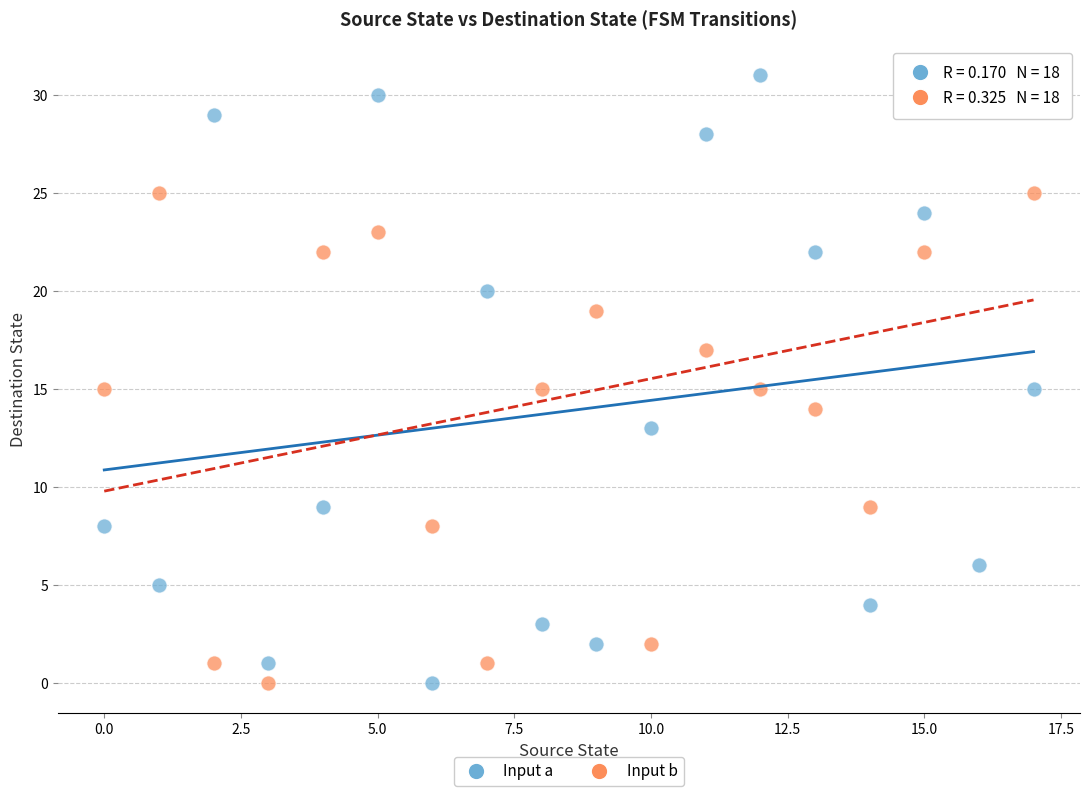

Across all data points, what is the range of Y values (max minus min)?

31